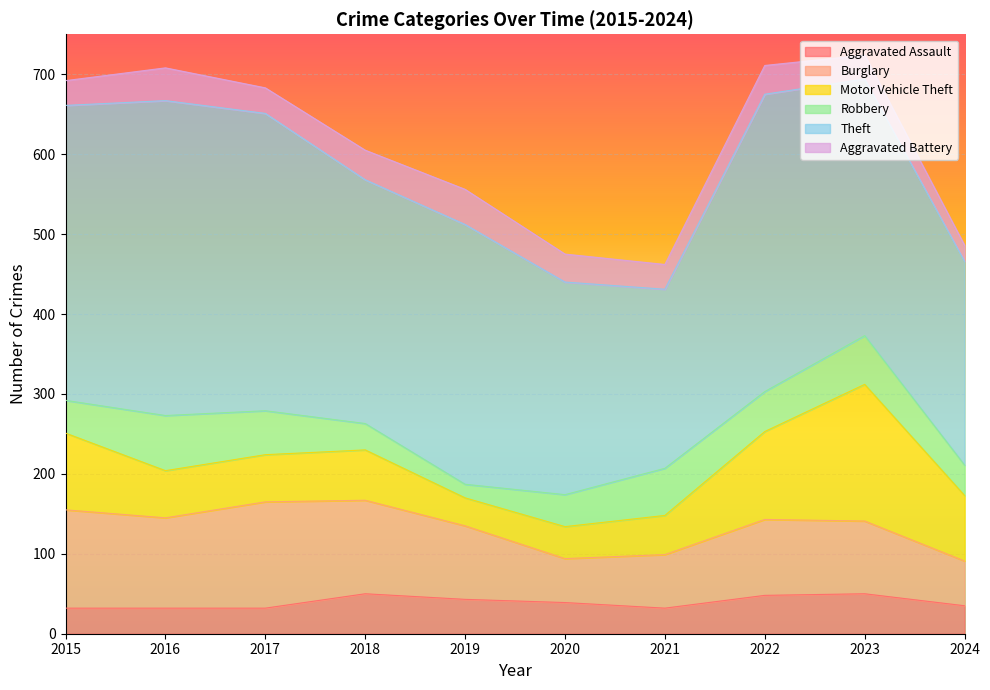

What is the spread (max minus min) of values at 2019?

308